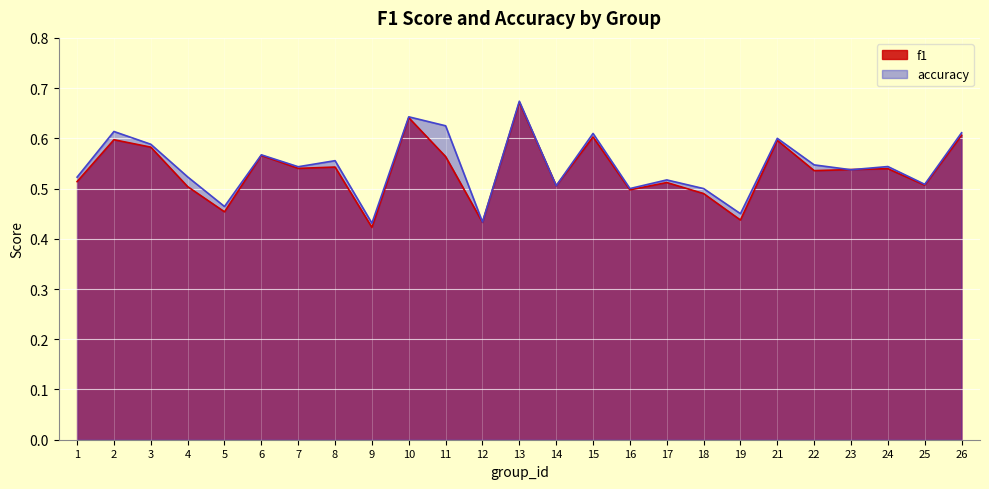

What is the value of the f1 point at the 1st from the left?

0.5